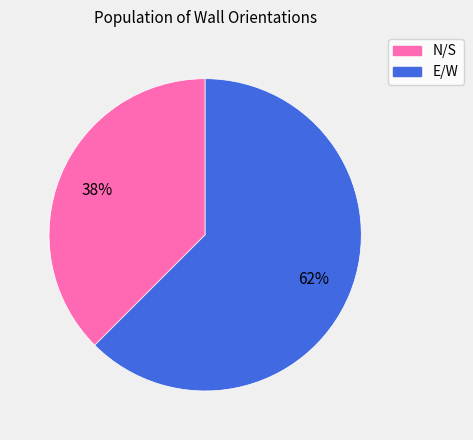

What is the ratio of the value at N/S to the value at E/W?

0.6